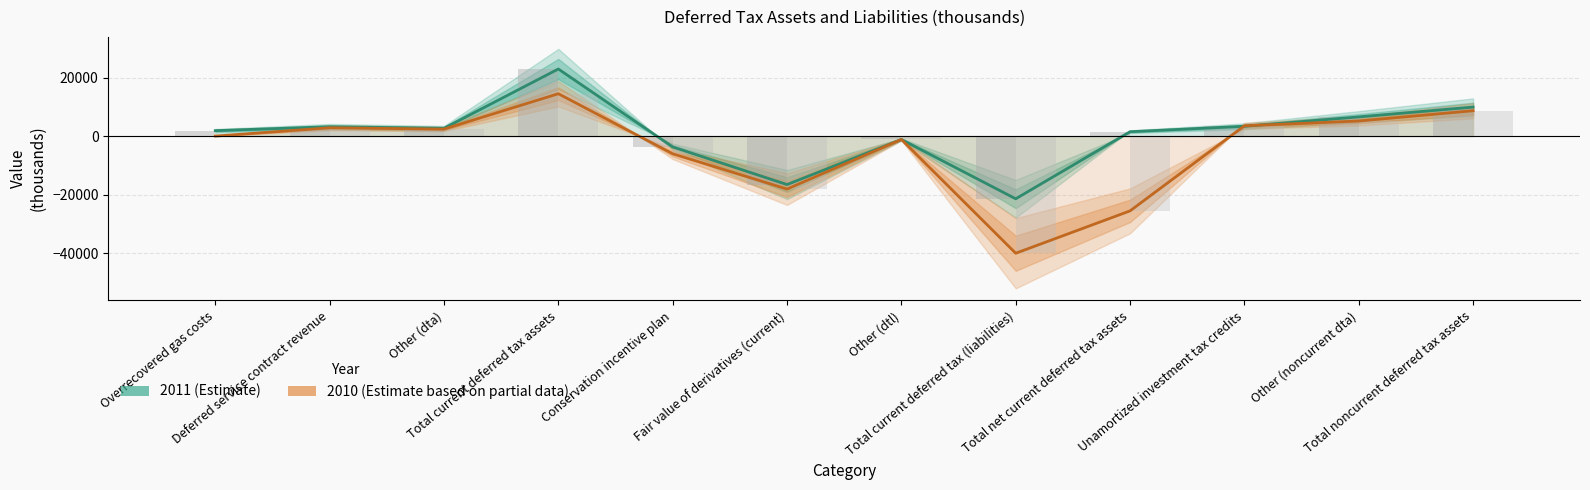

List the labels in order of 2011 value, smallest first.

Total current deferred tax (liabilities), Fair value of derivatives (current), Conservation incentive plan, Other (dtl), Total net current deferred tax assets, Overrecovered gas costs, Other (dta), Deferred service contract revenue, Unamortized investment tax credits, Other (noncurrent dta), Total noncurrent deferred tax assets, Total current deferred tax assets